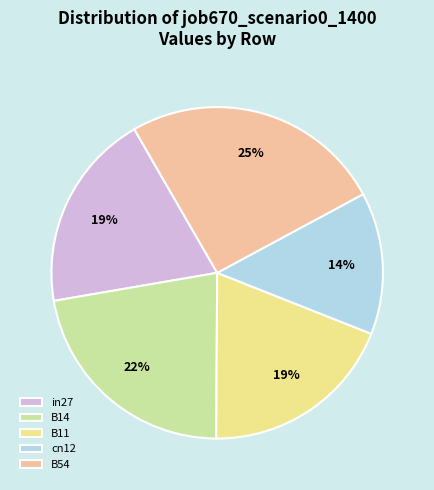

Which has a higher value, B54 or in27?

B54